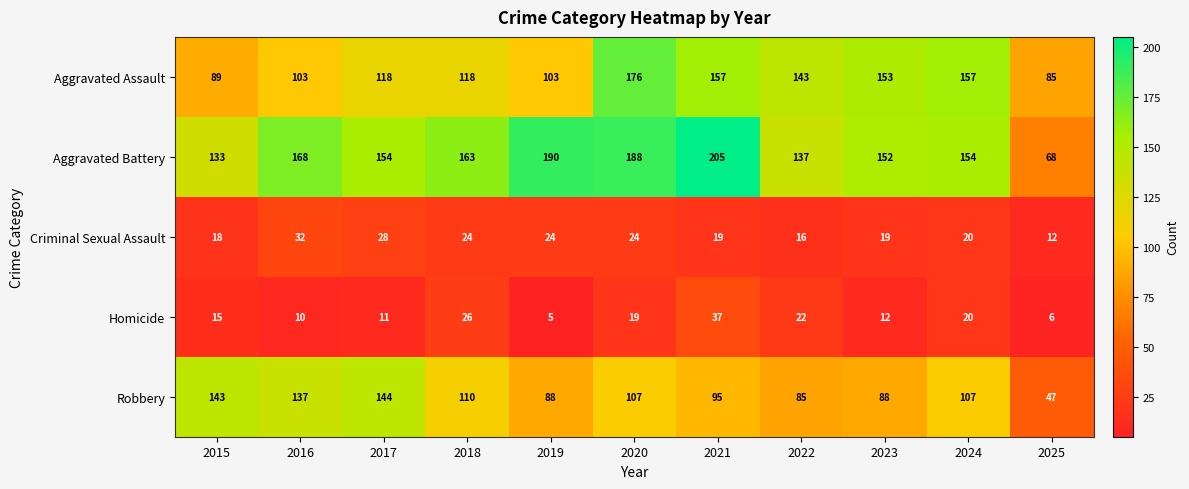

What is the sum of the Homicide values at 2020 and 2019?

24